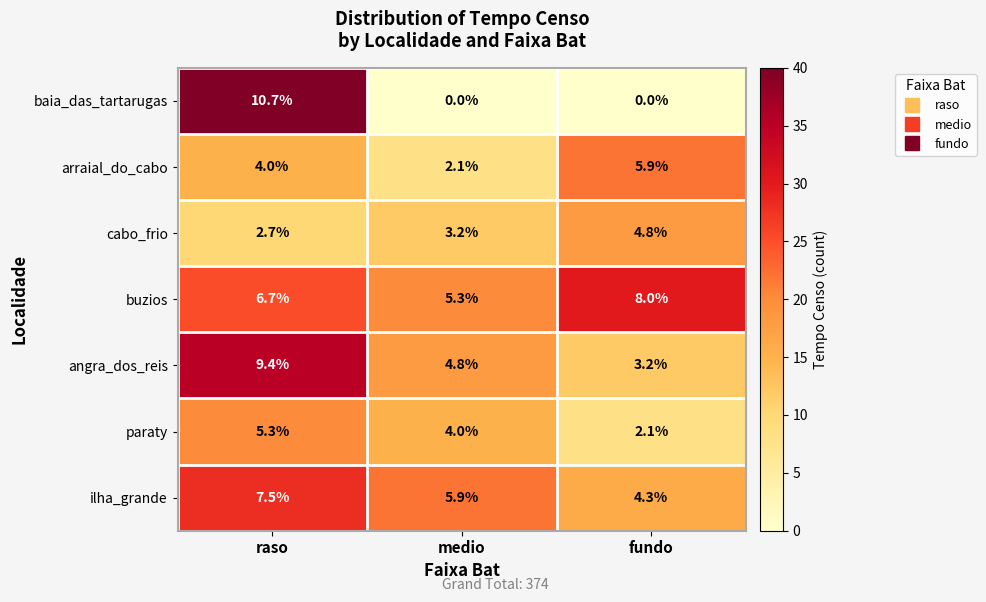

How many data points does each series have?

3